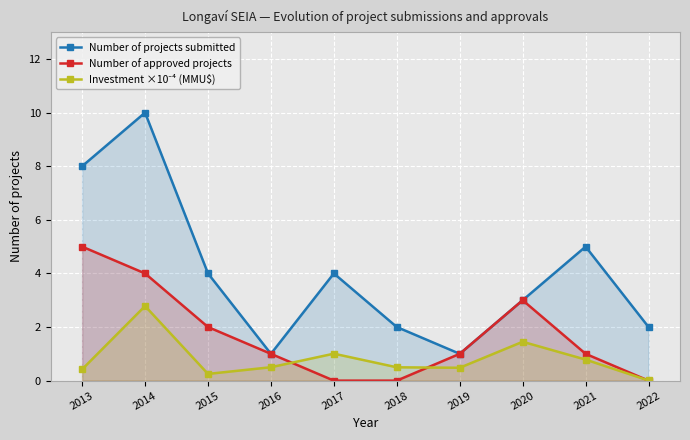

The Number of projects submitted series shows 1.0 at 2019. True or false?

True